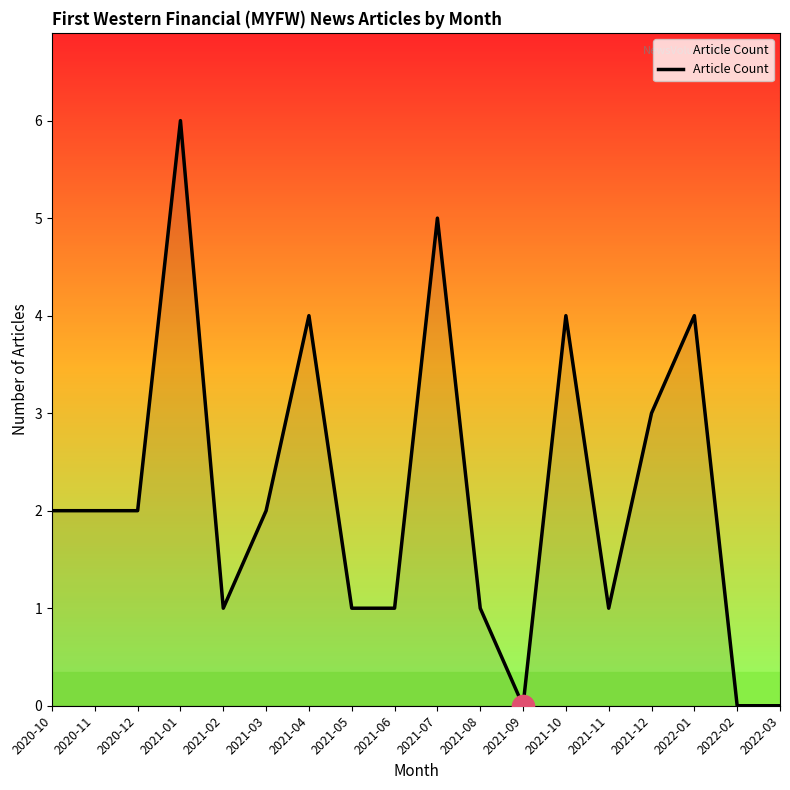

What position from the right is 2021-11?

5